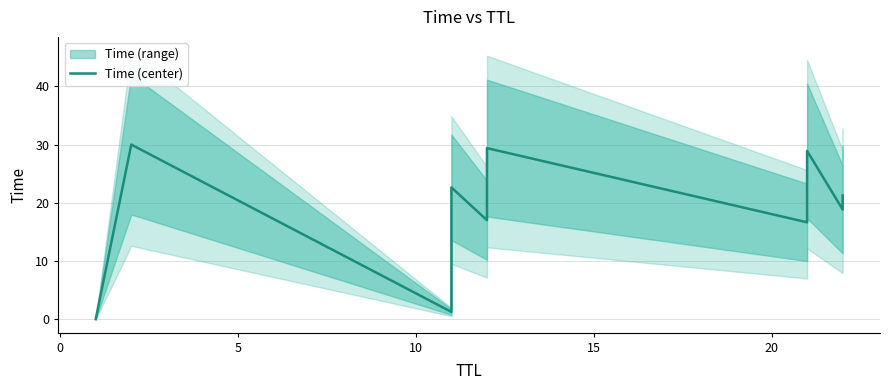

What is the greatest value displayed?

30.0